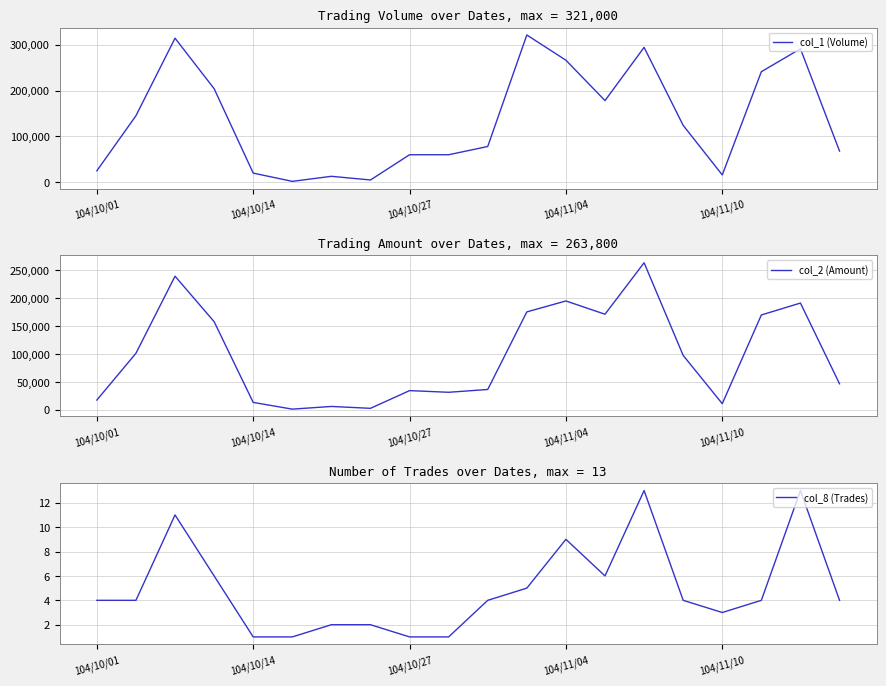

The value of col_8 (Trades) at 6 is 2. True or false?

True